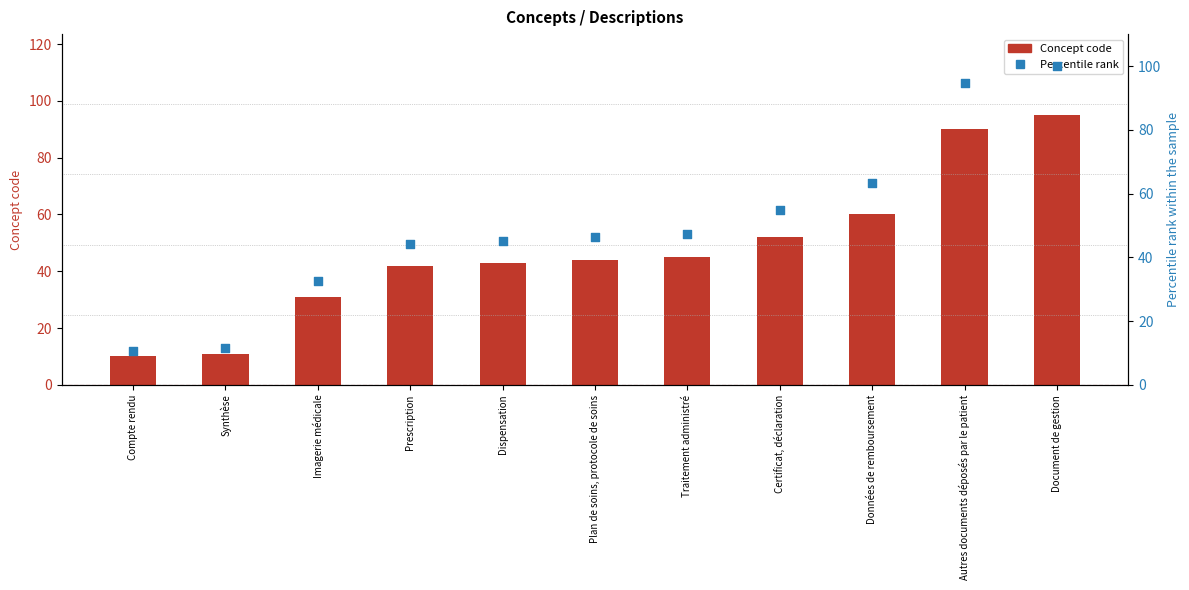

What is the total value across all series at Certificat, déclaration?

106.7